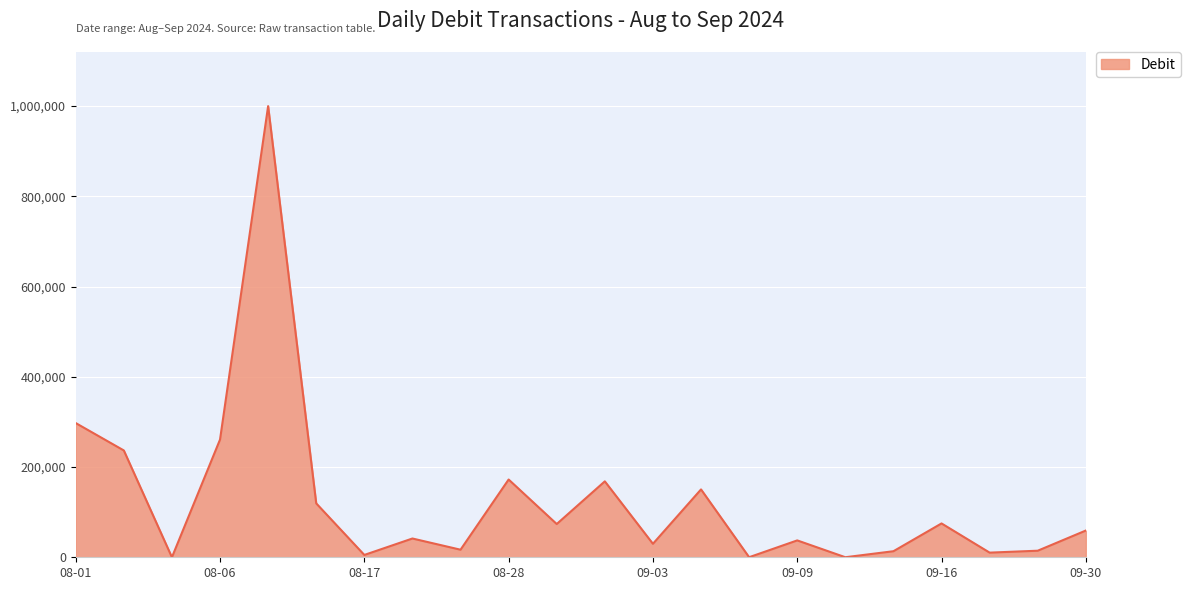

What is the difference between the maximum and minimum values?

999988.2